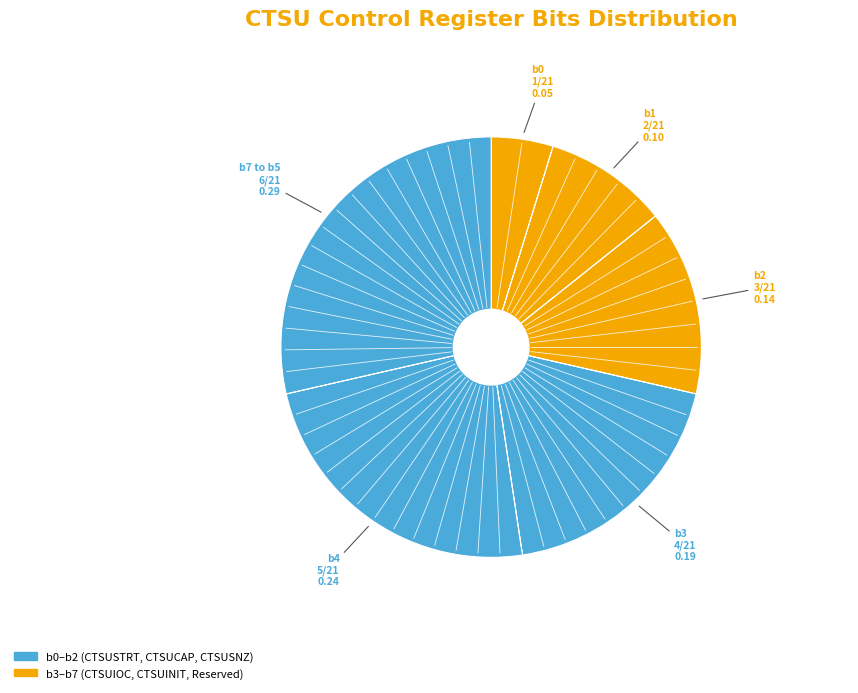

Is there a majority slice in this chart?

No